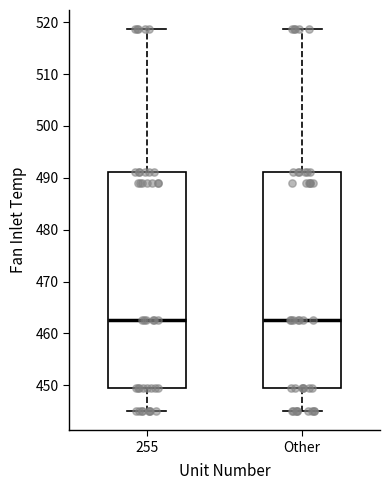

Where does the lower whisker of the box for 255 end on the y-axis? The values are not printed on the chart, so give them approximately, as read against the axis.

445